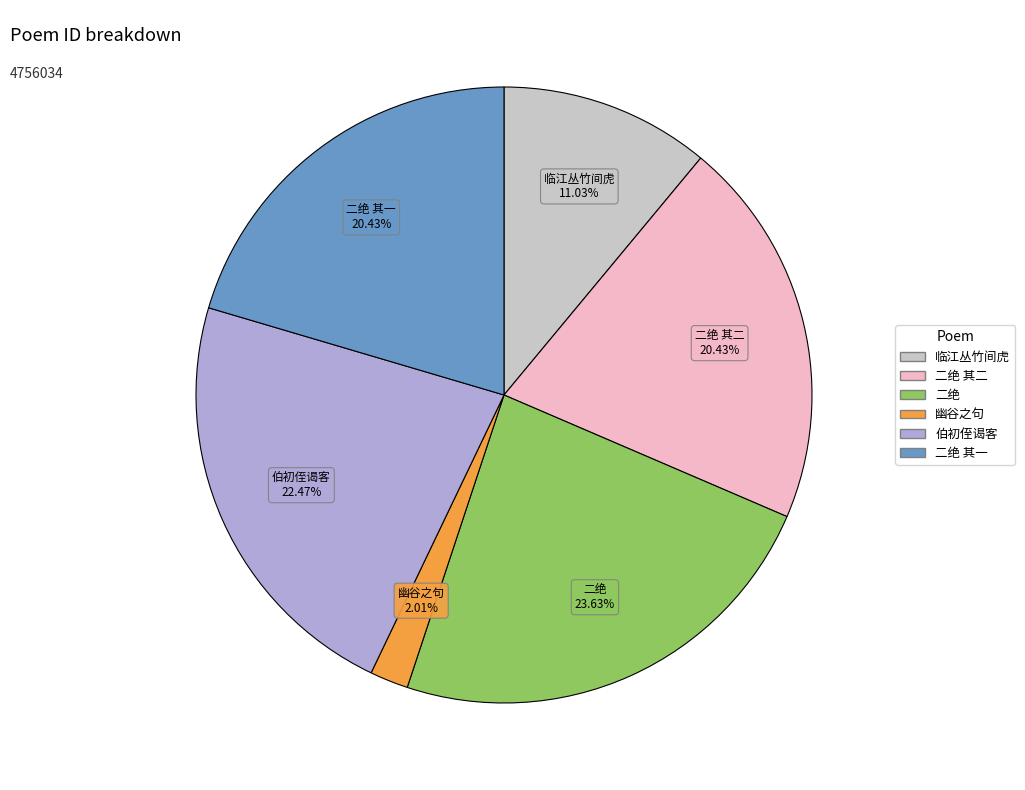

Is there any slice that represents more than half of the pie?

No